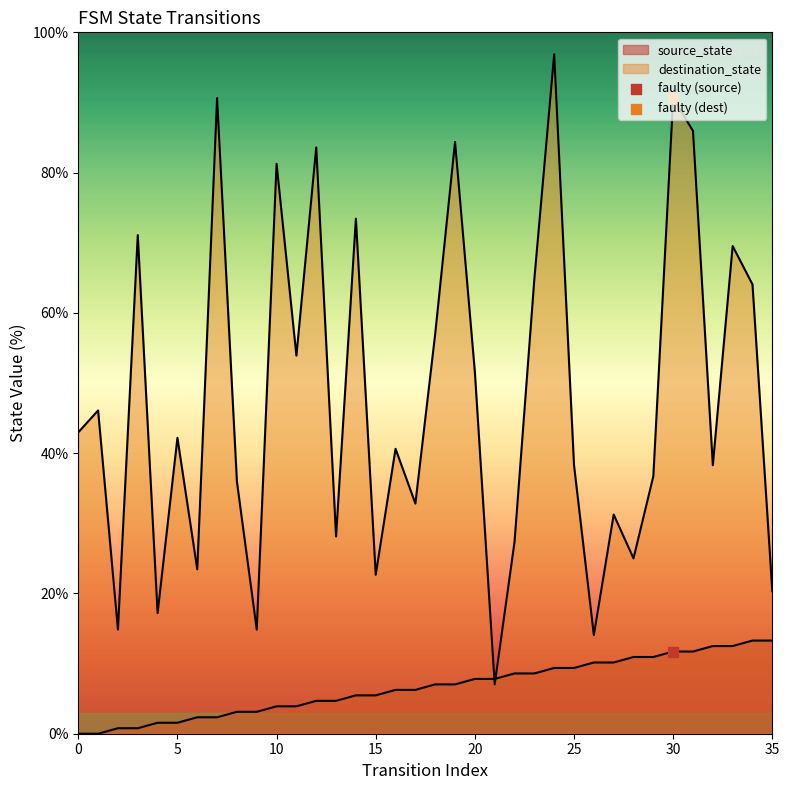

At how many categories does at least one series exceed 74?

7